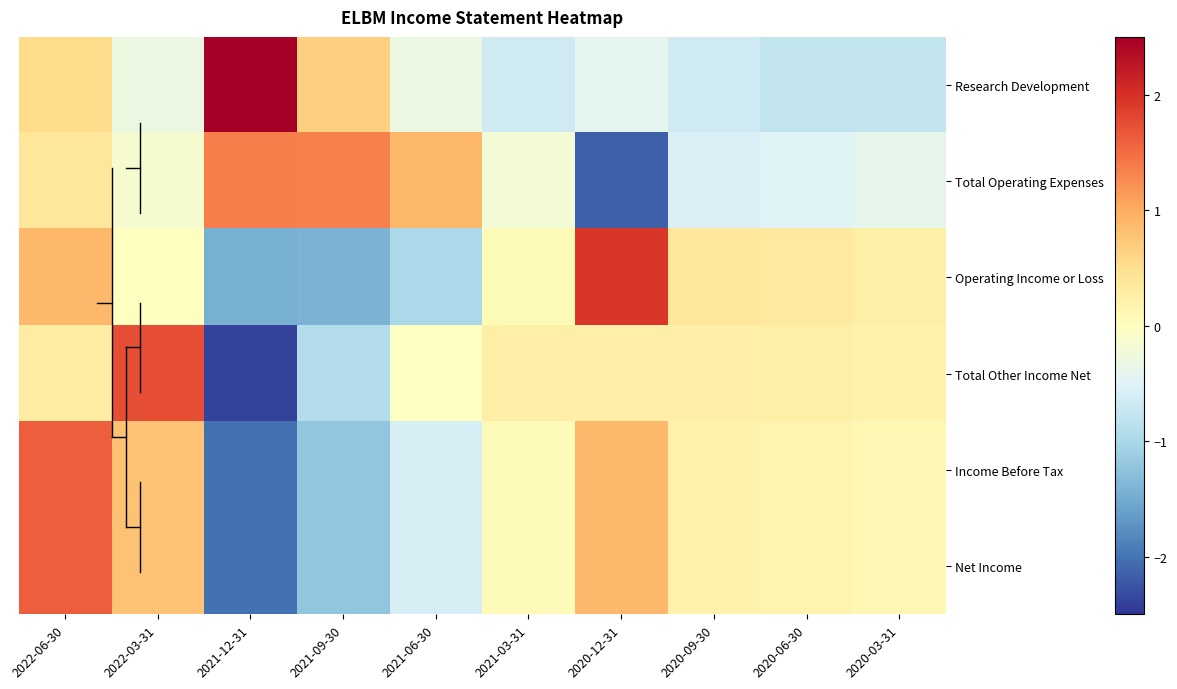

What is the total value across all series at 2021-09-30?

-2.8